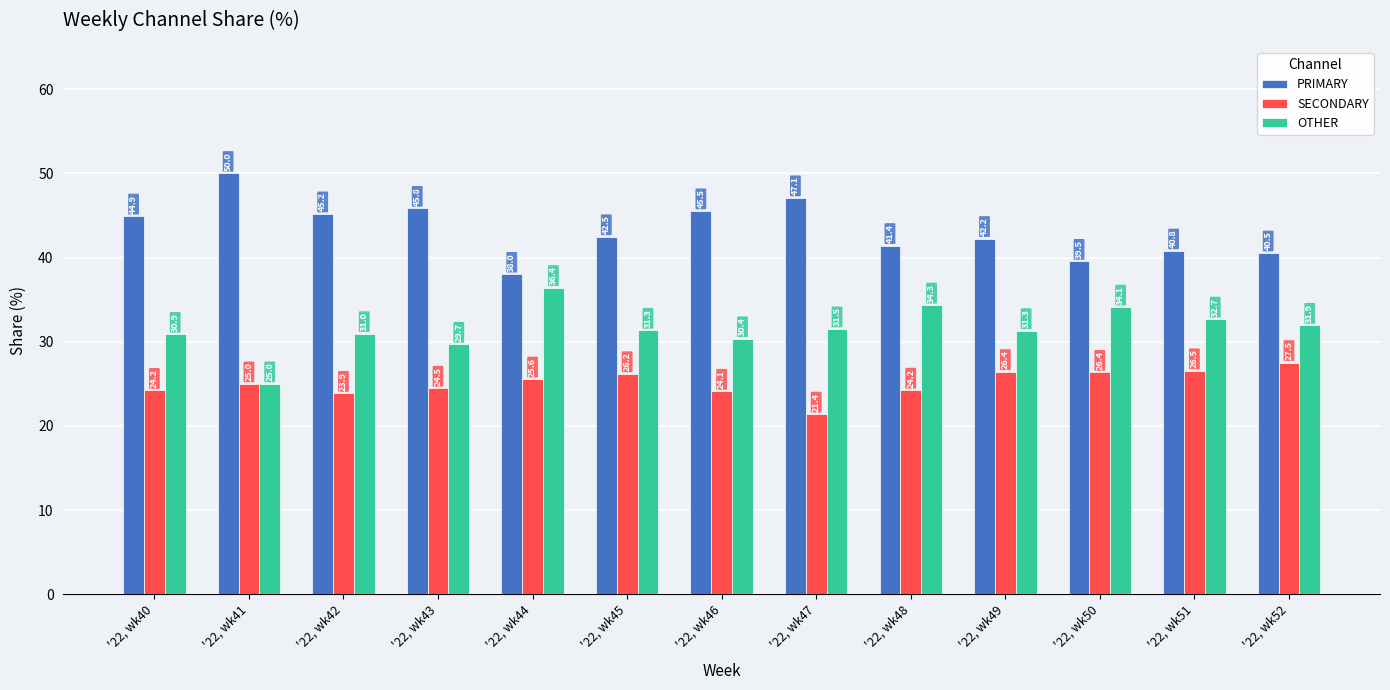

Is it true that SECONDARY equals 16.3 at '22, wk50?

False